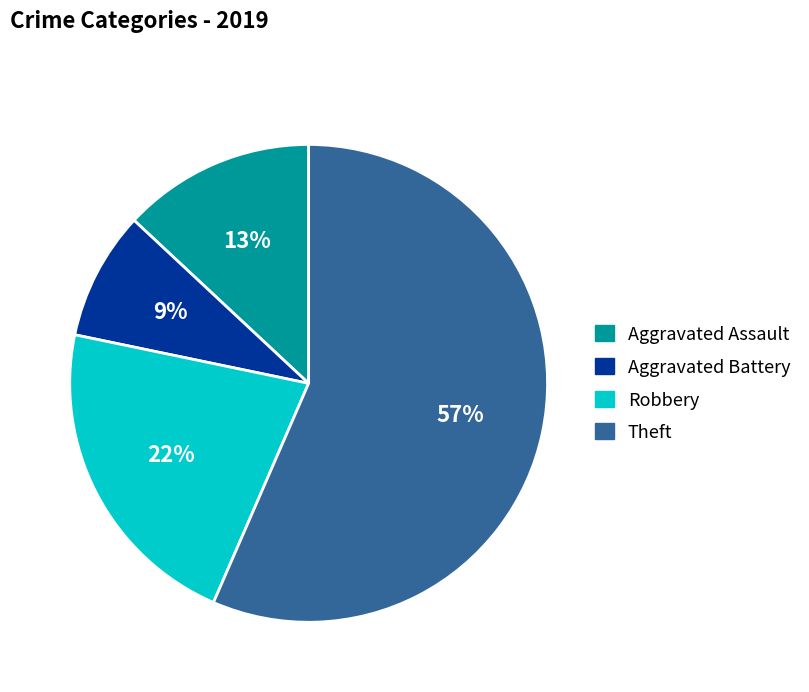

To the nearest percent, what percentage of the pie is Robbery?

22%